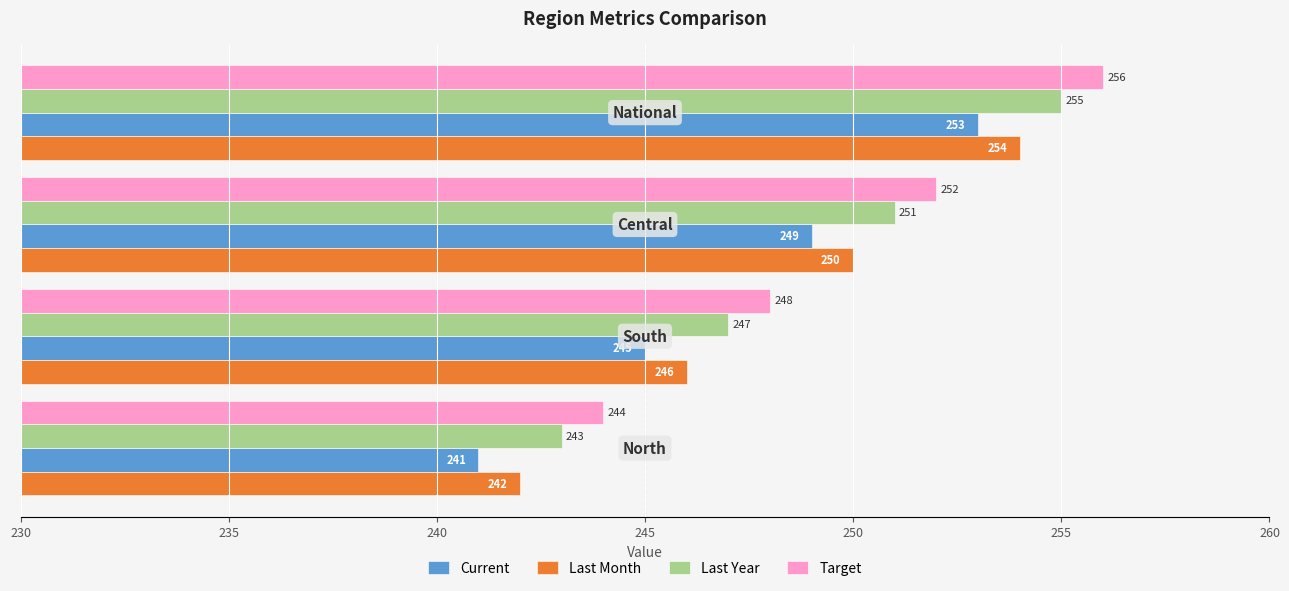

Which series has the largest total across all categories?

Target